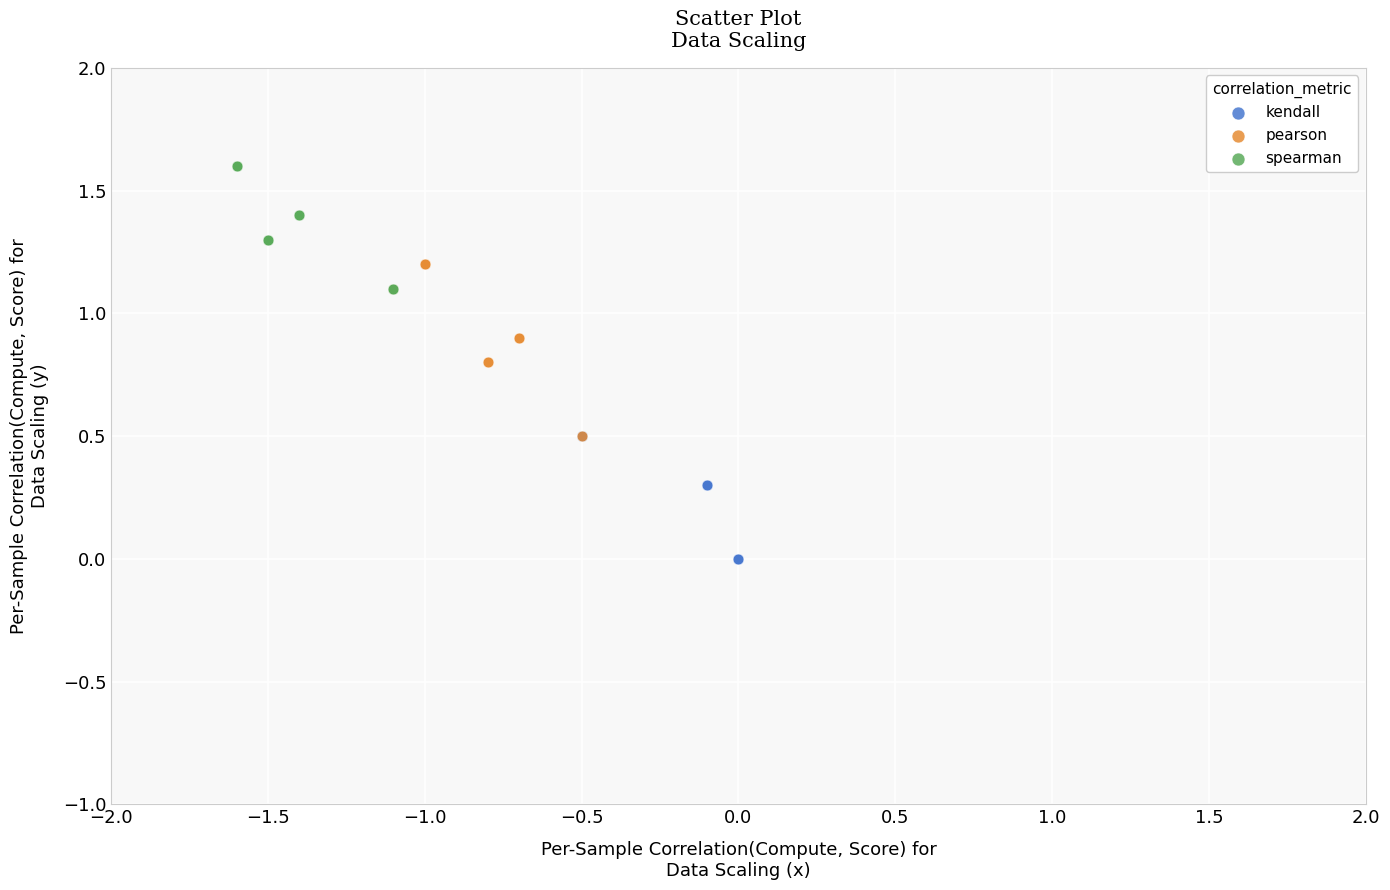

Which series reaches the maximum Y coordinate?

spearman